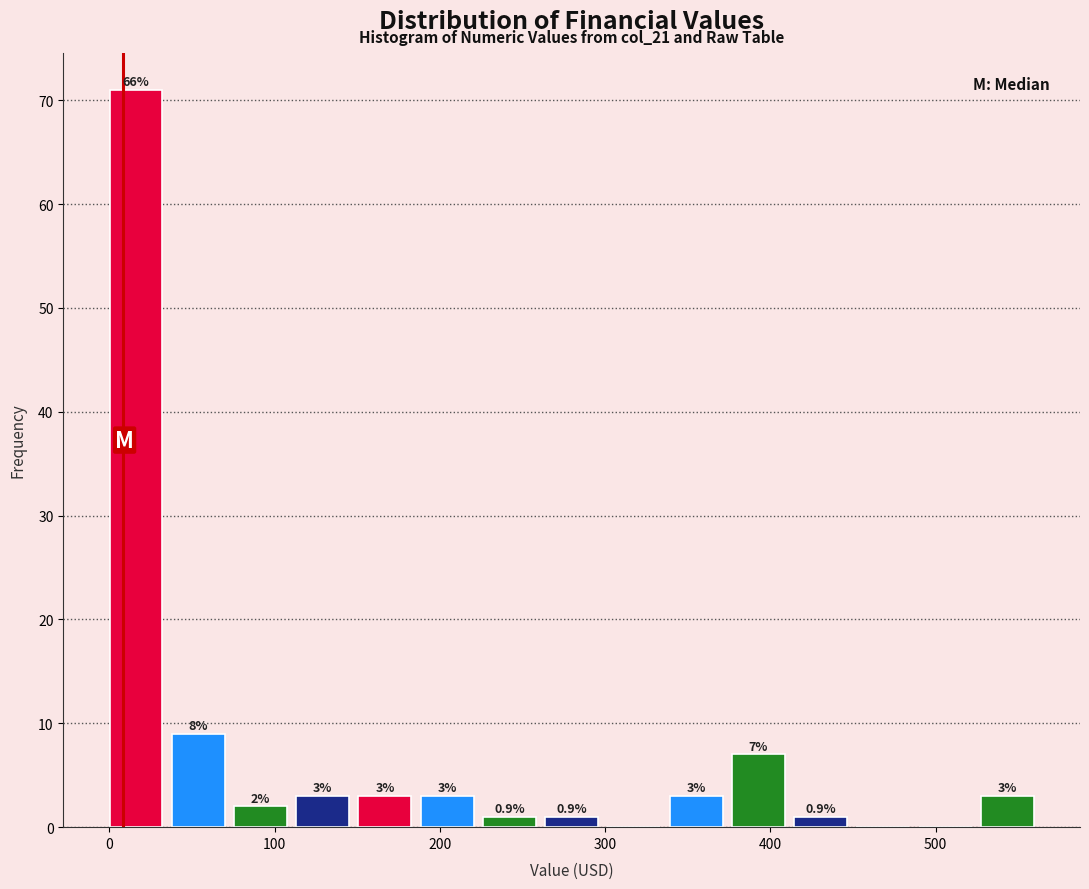

Around what value on the x-axis is the tallest bar? Give the approximate position of its centre, as read against the axis.

20